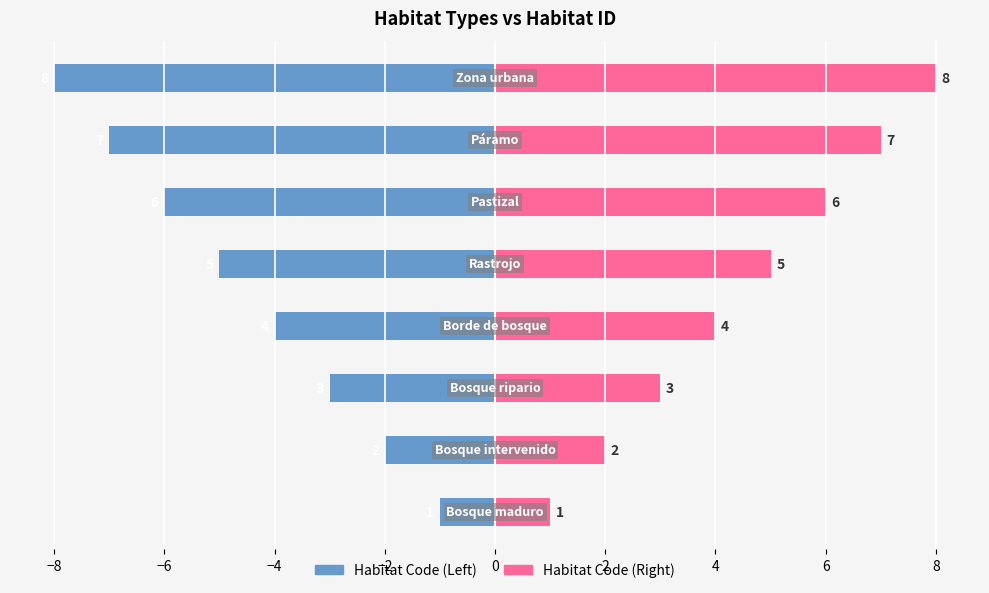

How many distinct data groups are displayed?

2